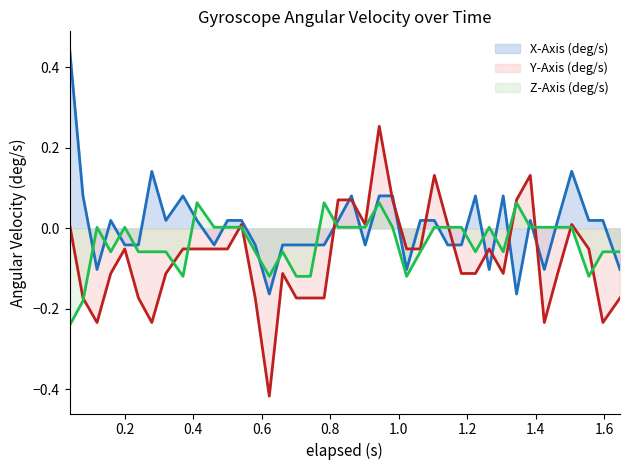

The Z-Axis (deg/s) series shows 0.0 at 0.2. True or false?

False